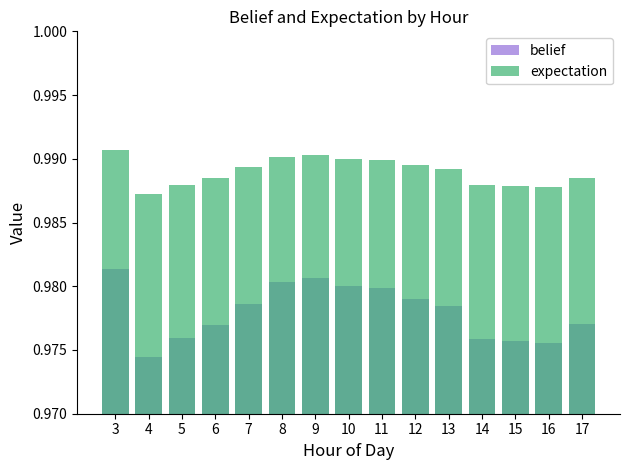

True or false: expectation has a value of 0.3 at 5.

False